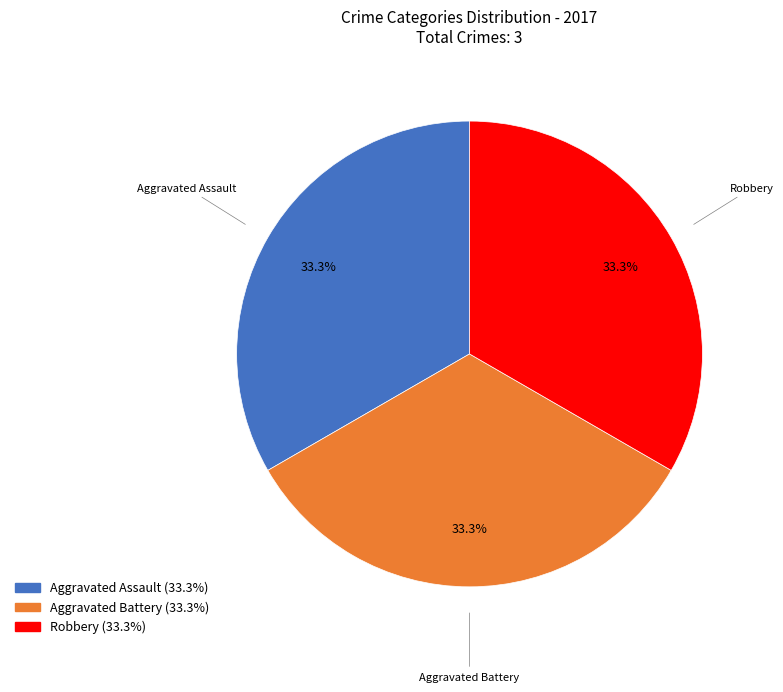

Does any single category account for the majority?

No